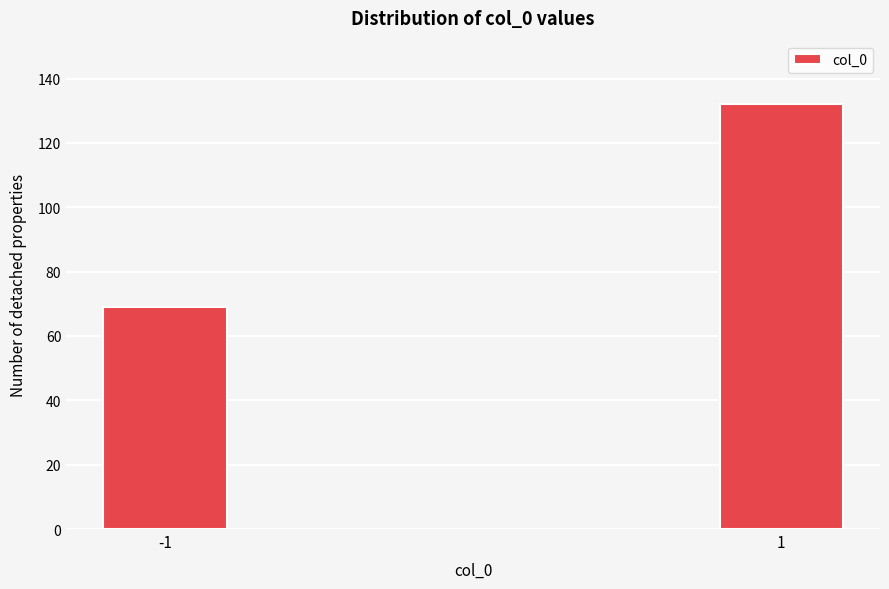

Reading right to left, transcribe all the data shown in this chart.

132	69